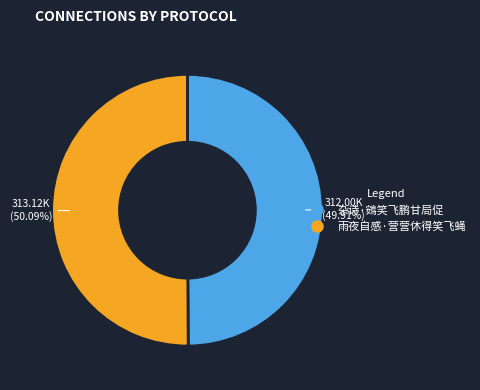

What percentage do 雨夜自感·营营休得笑飞蝇 and 杂诗·鴳笑飞鹏甘局促 together represent?

100.0%